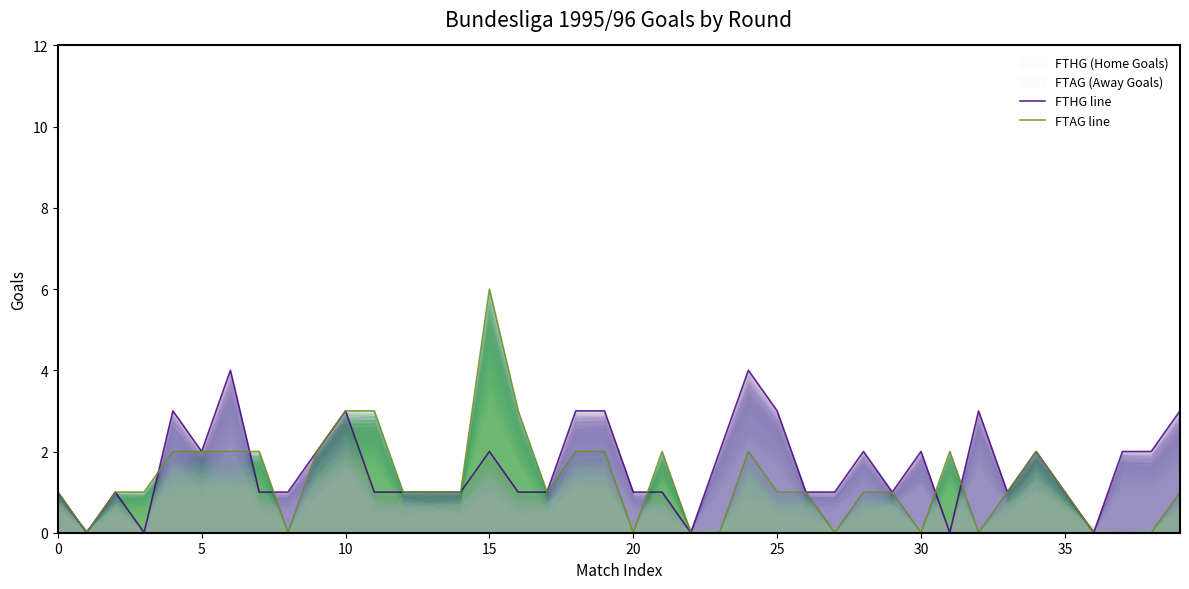

At which category does FTAG line reach its first local peak?

15